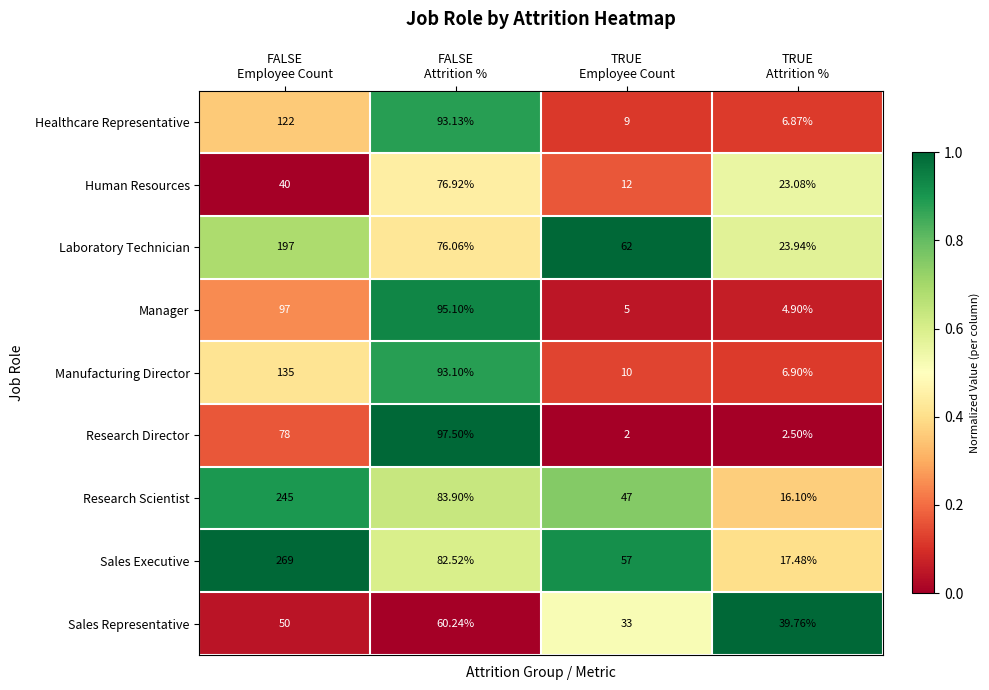

How many series are shown in this chart?

9